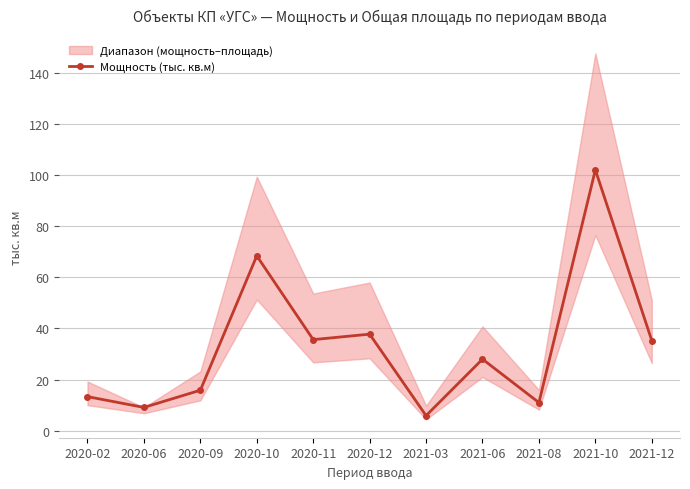

Read the value at 2020-10.

68.4